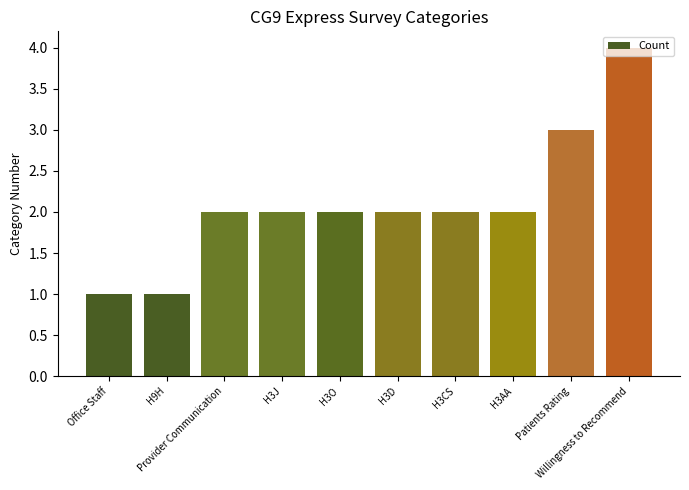

What is the change in value from H9H to H3D?

+1